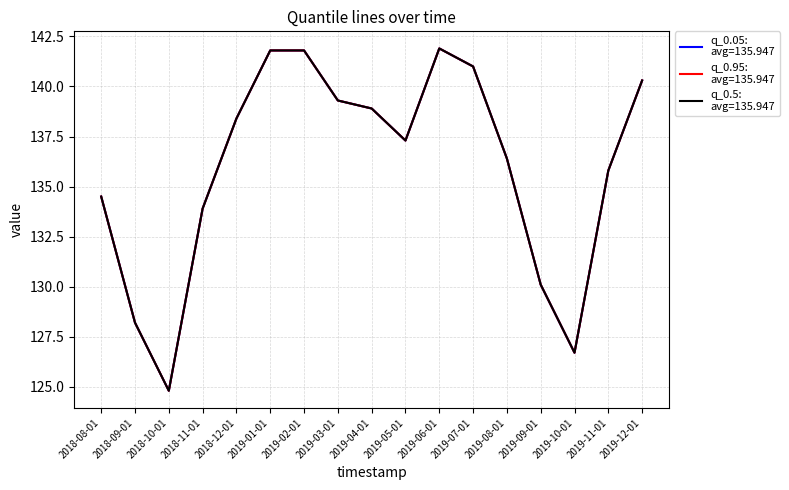

Does the chart have visible grid lines?

Yes